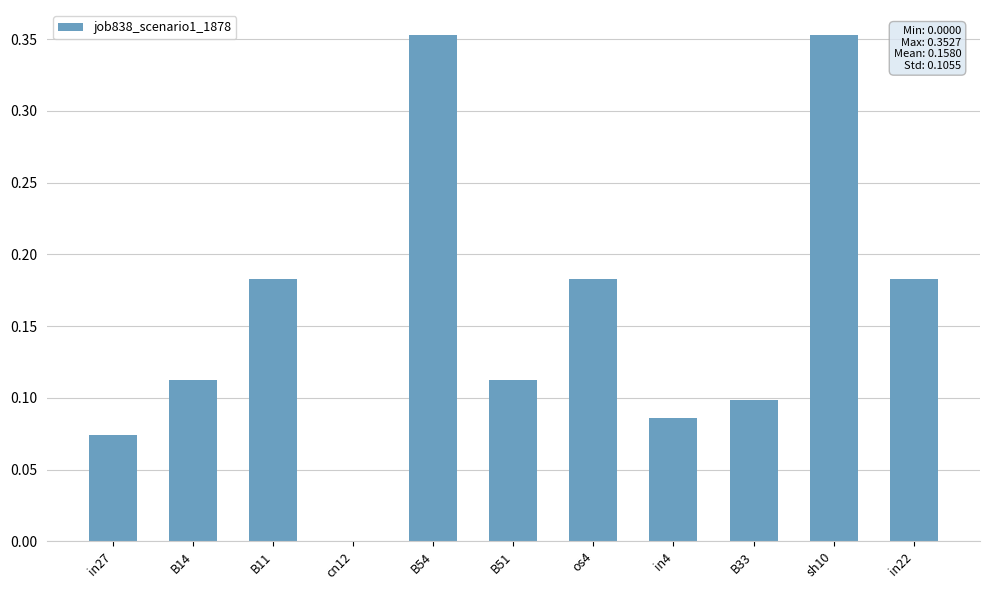

Count the number of categories in the chart.

11